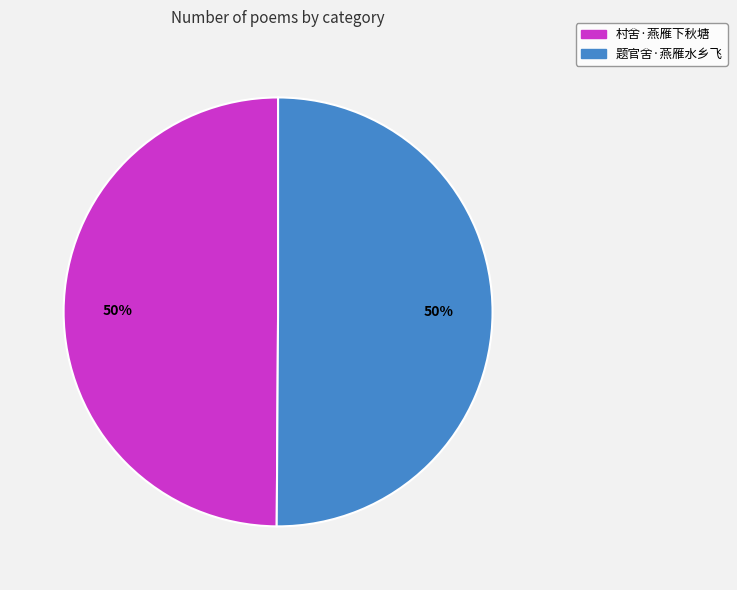

True or false: 村舍·燕雁下秋塘 accounts for 50% of the total.

True